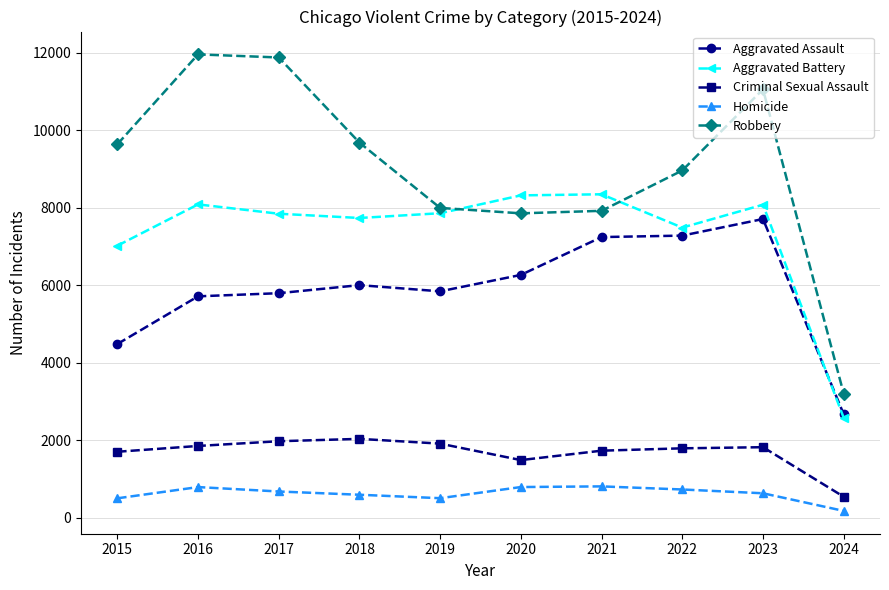

How many data points in Criminal Sexual Assault are less than 1816?

5